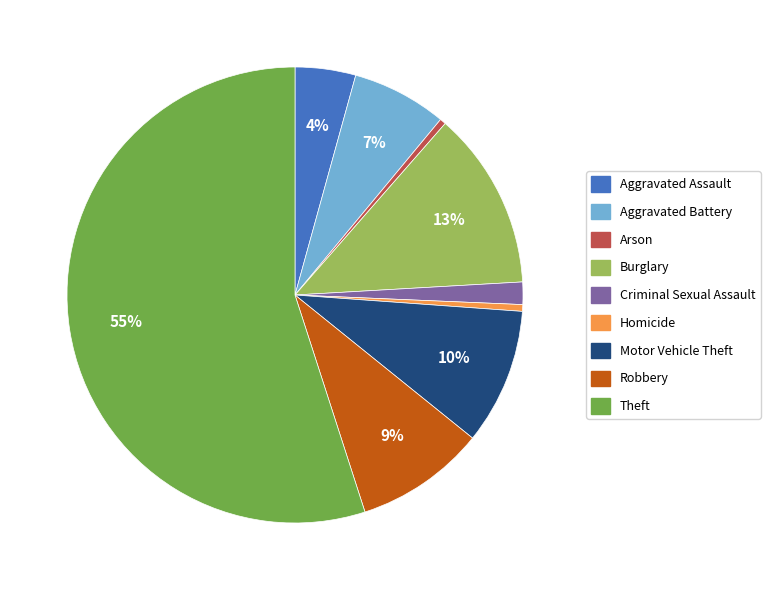

To the nearest percent, what portion does Aggravated Assault represent?

4%